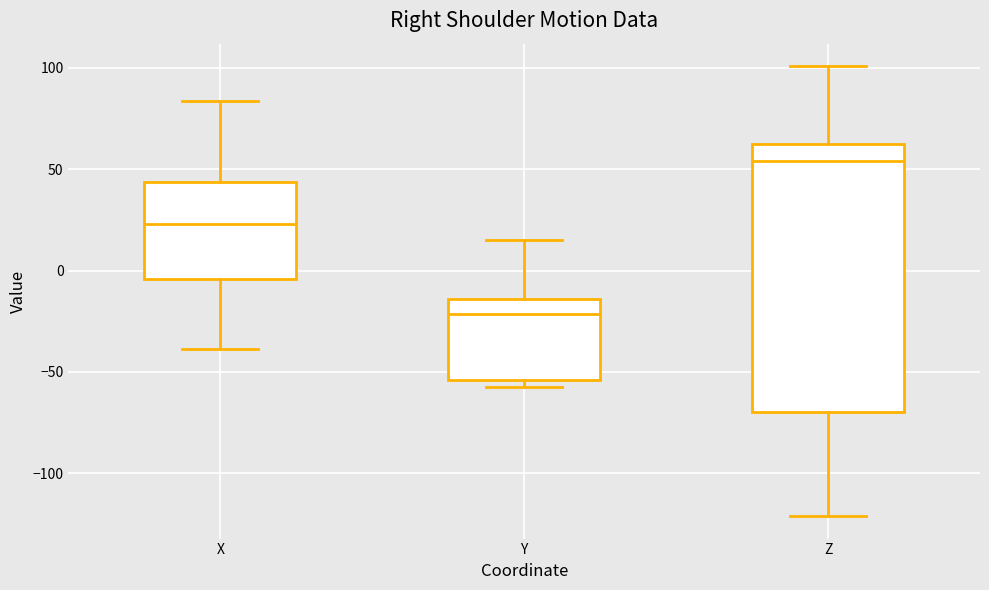

Reading left to right, read every box against the y-axis: the position of its median line, the range the box covers, and the ends of its whiskers. The values are not printed on the chart, so give them approximately, as read against the axis.

X: median 25, box -5 to 45, whiskers -40 to 85
Y: median -20, box -55 to -15, whiskers -60 to 15
Z: median 55, box -70 to 60, whiskers -120 to 100